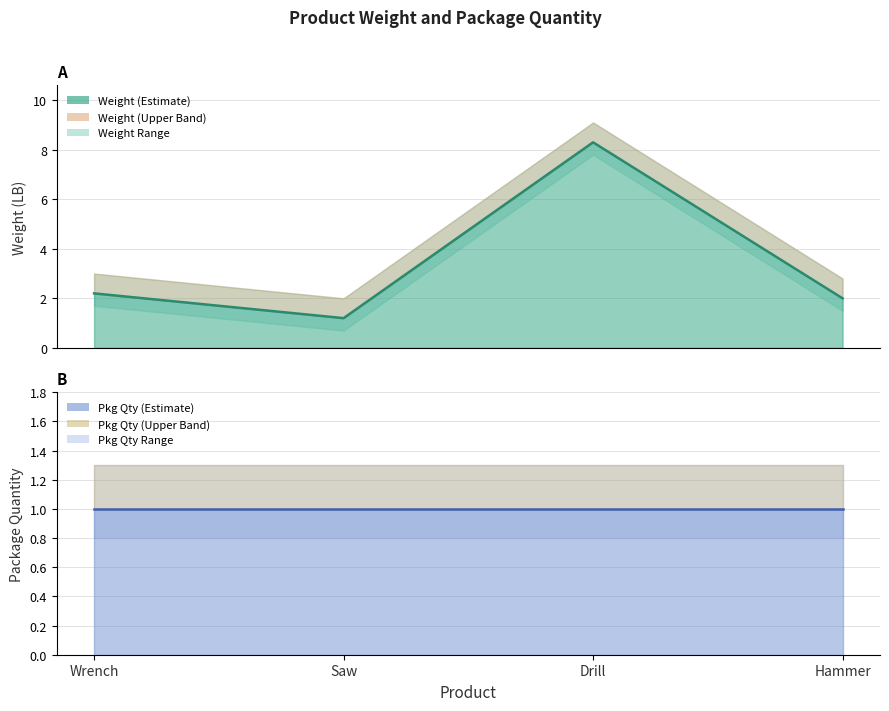

What is the average value?

3.4